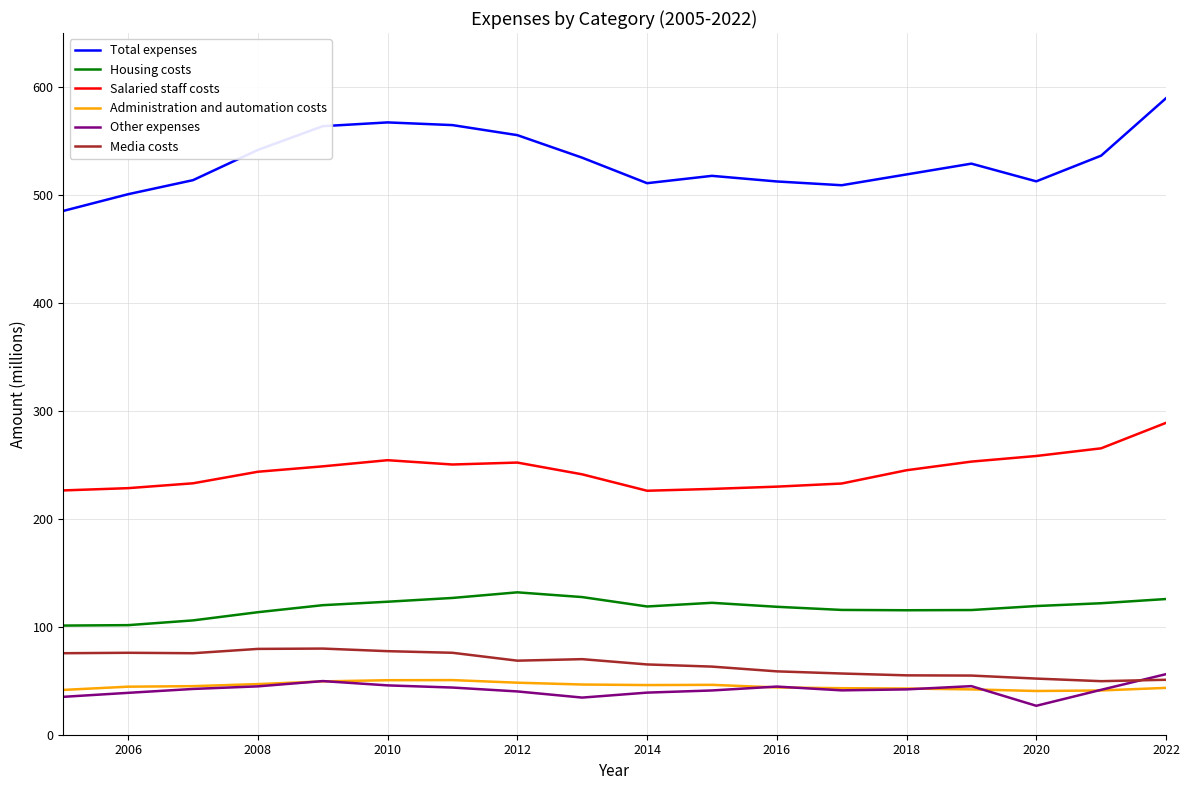

Which series has the largest range (max minus min)?

Total expenses